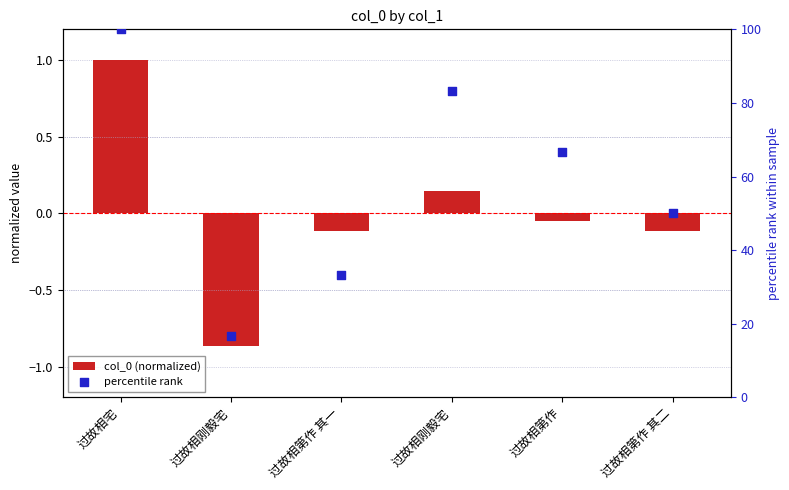

Which series has the largest Y range (max minus min)?

percentile rank